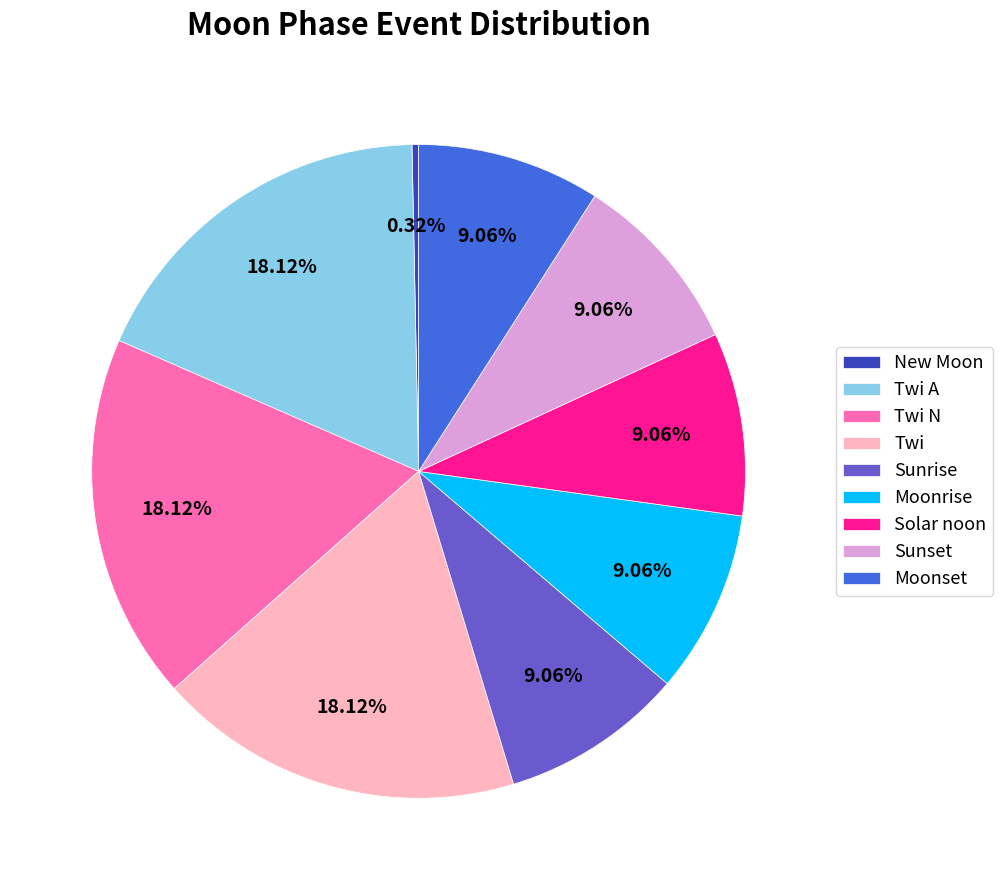

What is the ratio of the value at Twi N to the value at Sunrise?

2.0